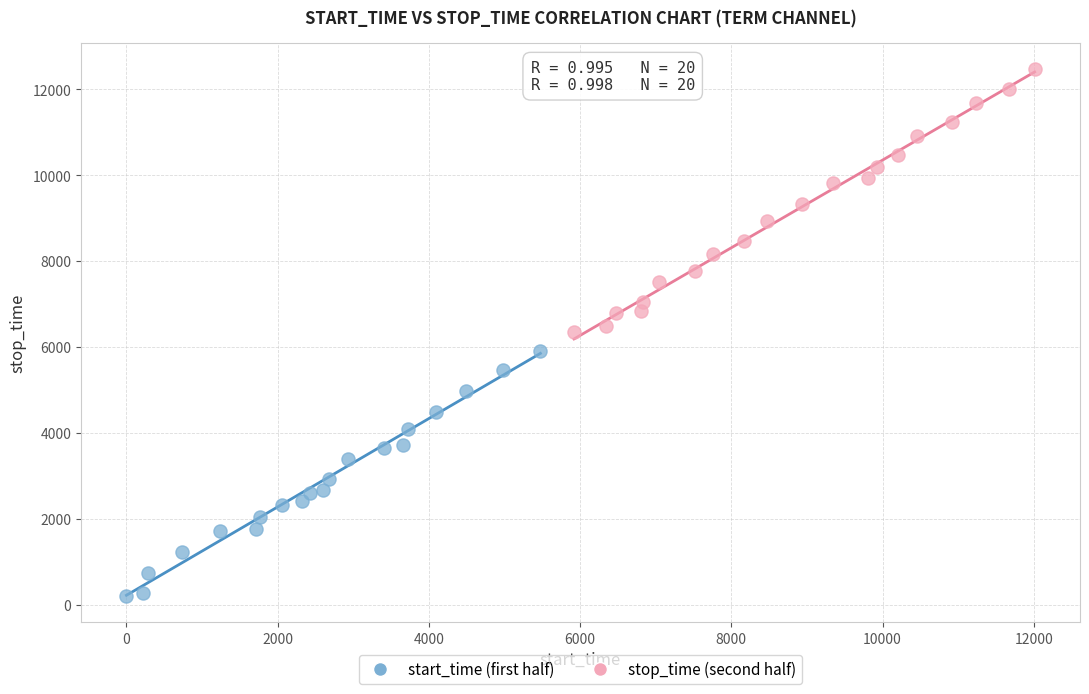

Which series reaches the minimum Y coordinate?

start_time (first half)